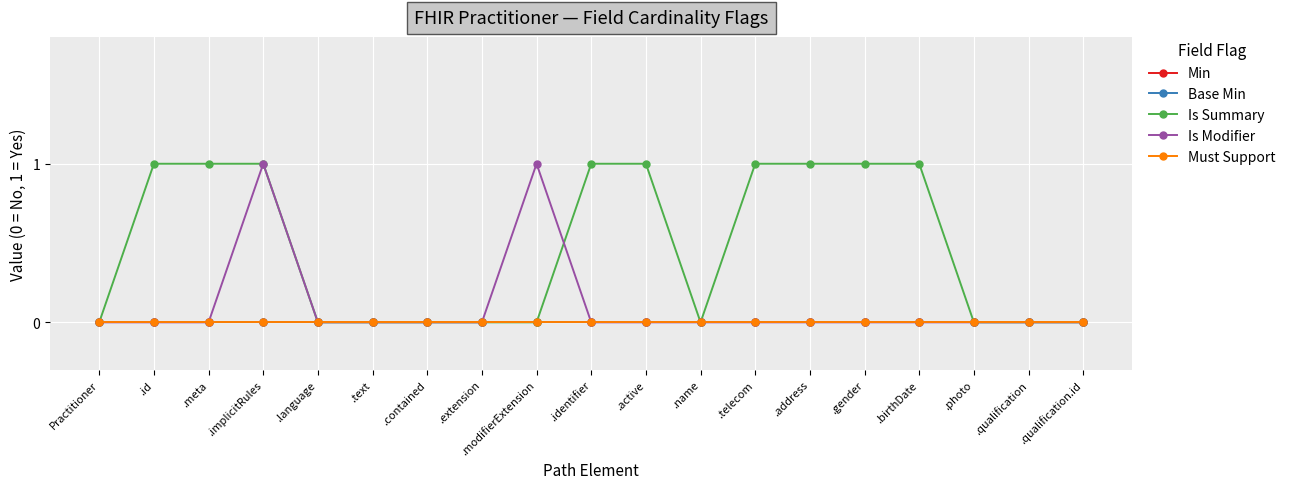

Is this an area chart (filled region under the line)?

No